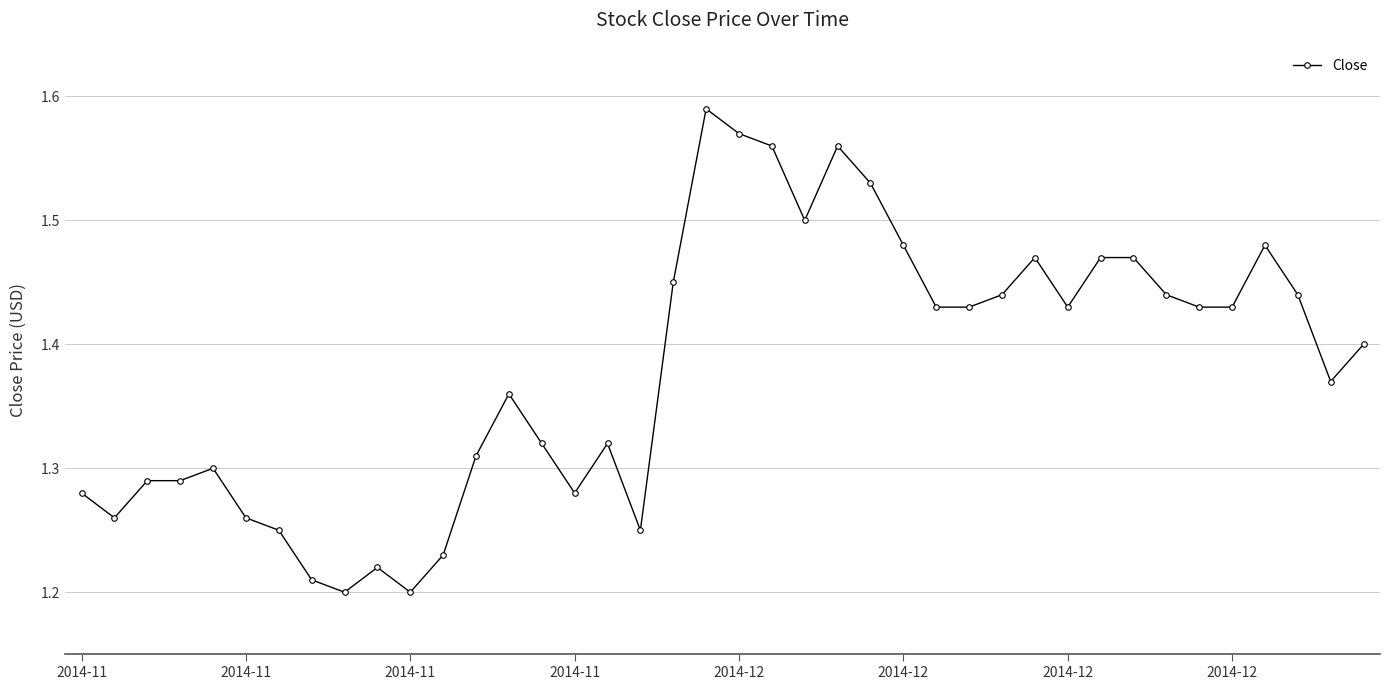

True or false: the data has more than 0 interior local peaks.

True